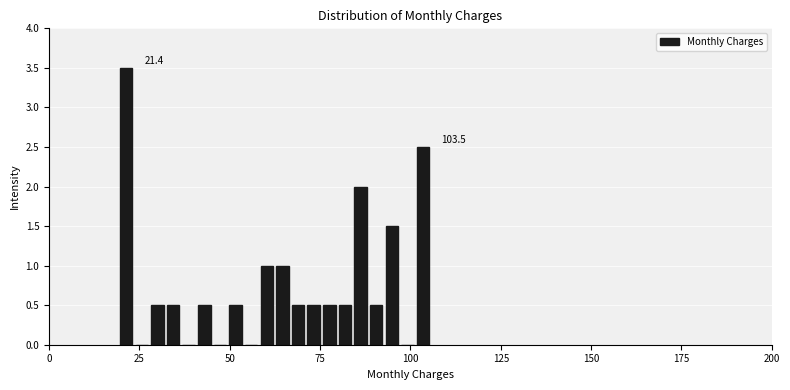

Read against the x-axis, roughly where is the centre of the tallest bar?

20